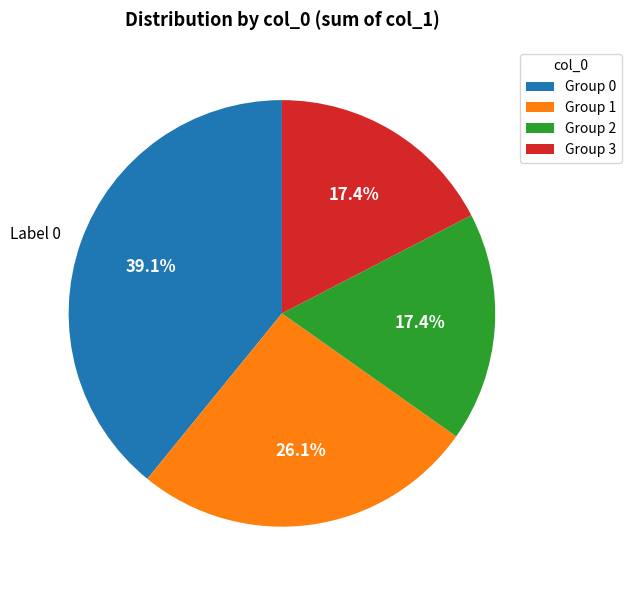

What is the largest slice in the pie chart?

Group 0